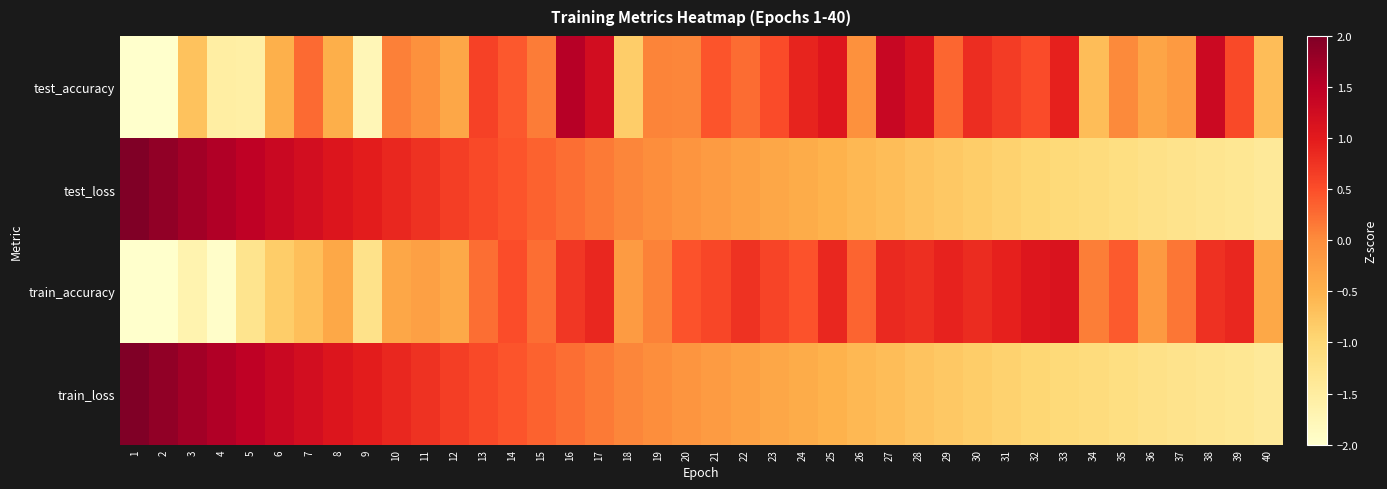

At which category does the chart reach its peak across all series?

1